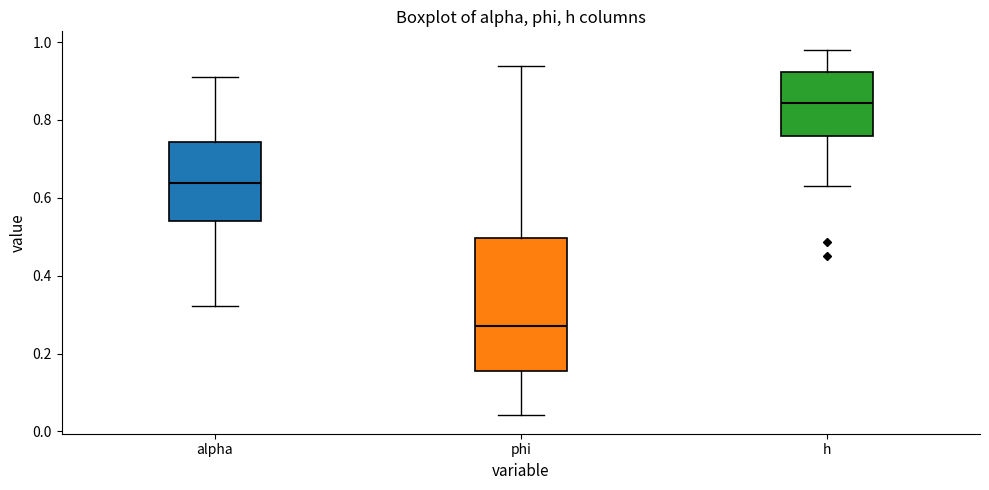

Where does the lower whisker of the box for phi end on the y-axis? The values are not printed on the chart, so give them approximately, as read against the axis.

0.04